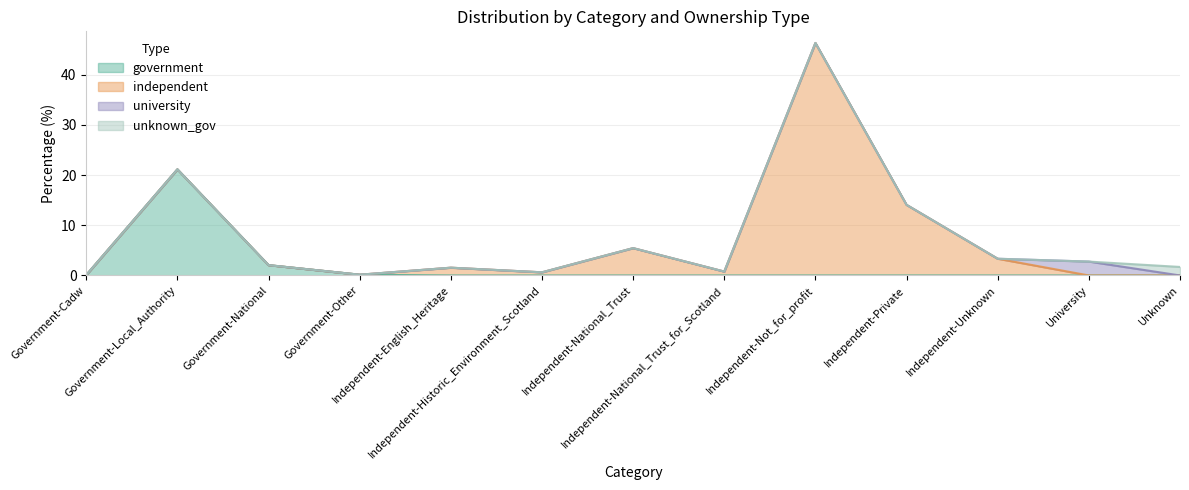

What is the label of the 4th point from the right?

Independent-Private